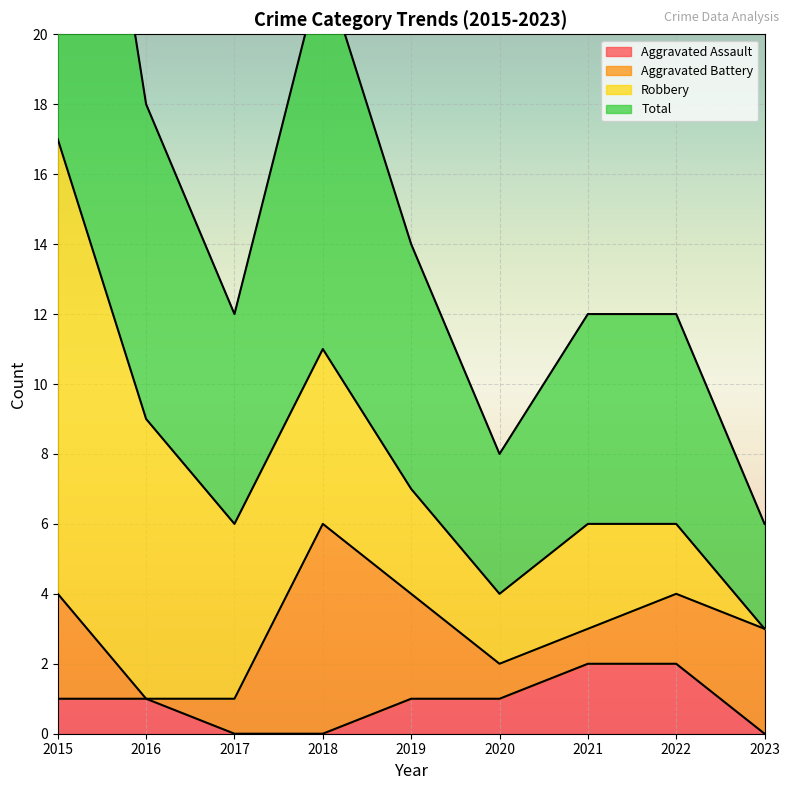

Is it true that Aggravated Assault equals 1 at 2021?

False